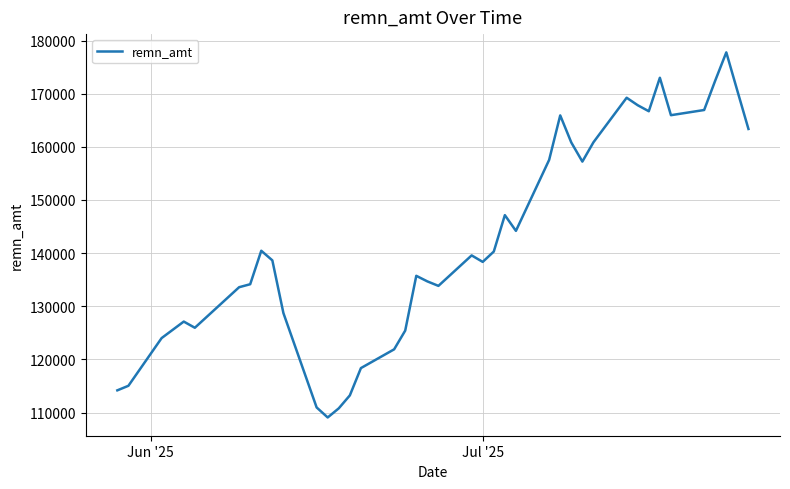

What is the maximum value shown in the chart?

177768